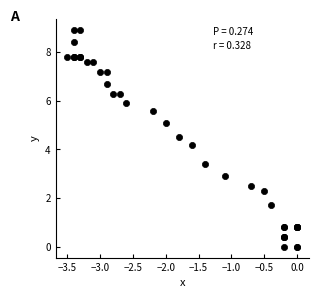

What Y value in the scatter plot is closest to 4?

4.2